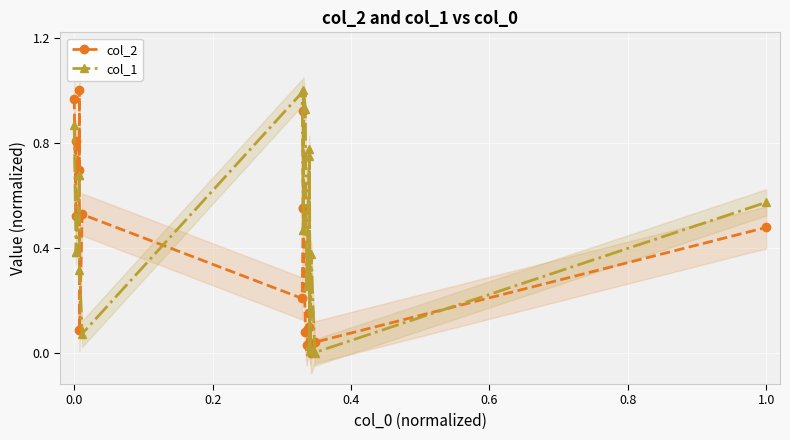

After their last crossing, which series has the higher values: col_2 or col_1?

col_1